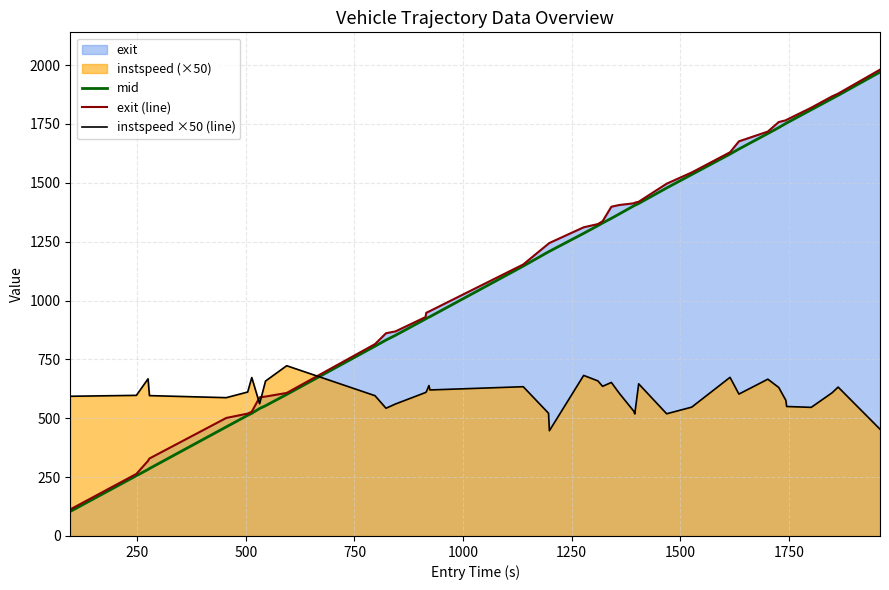

Which series has the largest range (max minus min)?

exit (line)